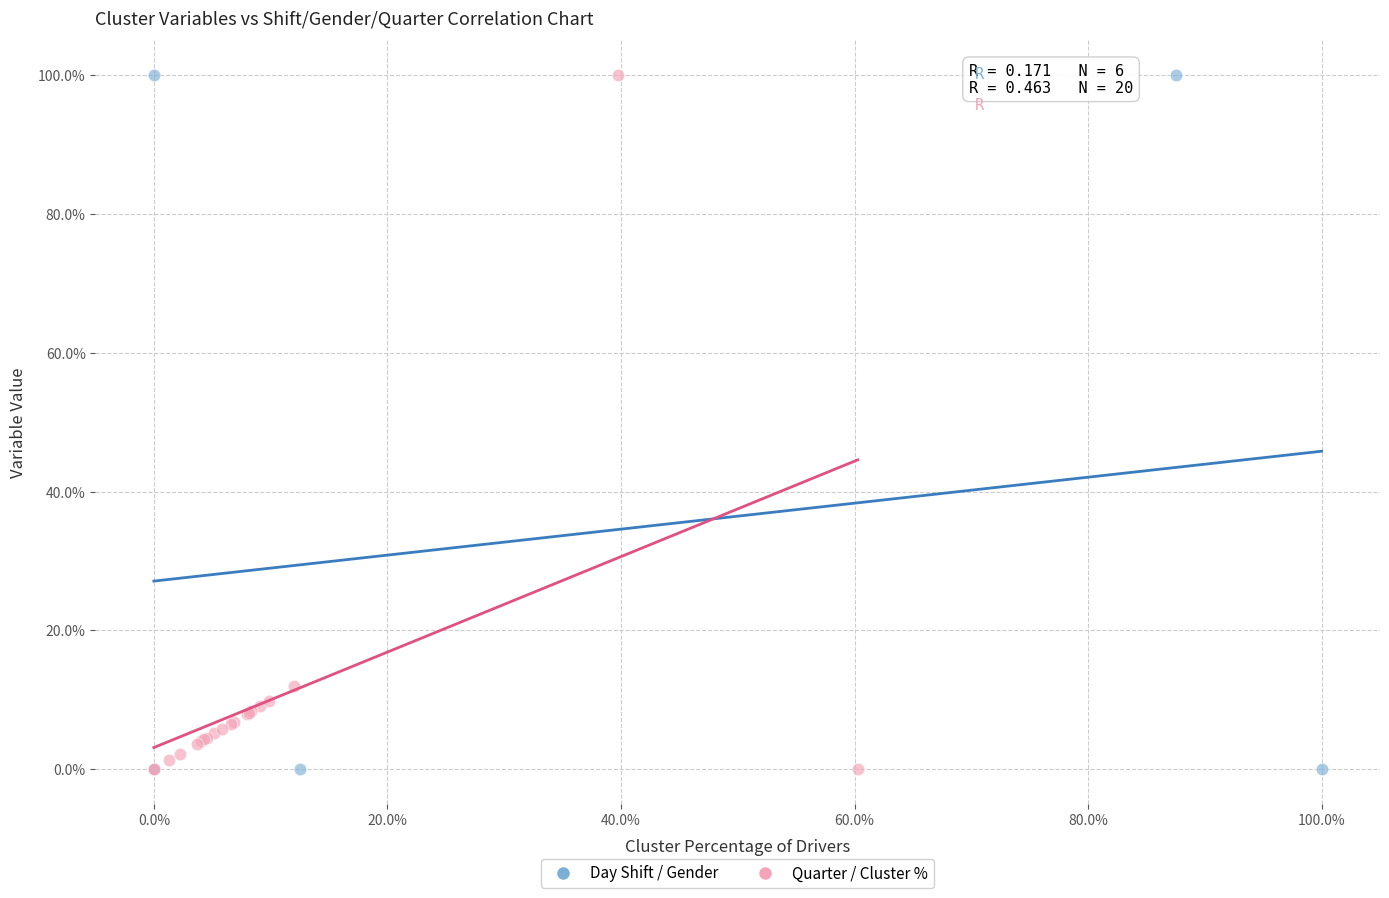

What are all the series names shown in the legend?

Day Shift / Gender, Quarter / Cluster %